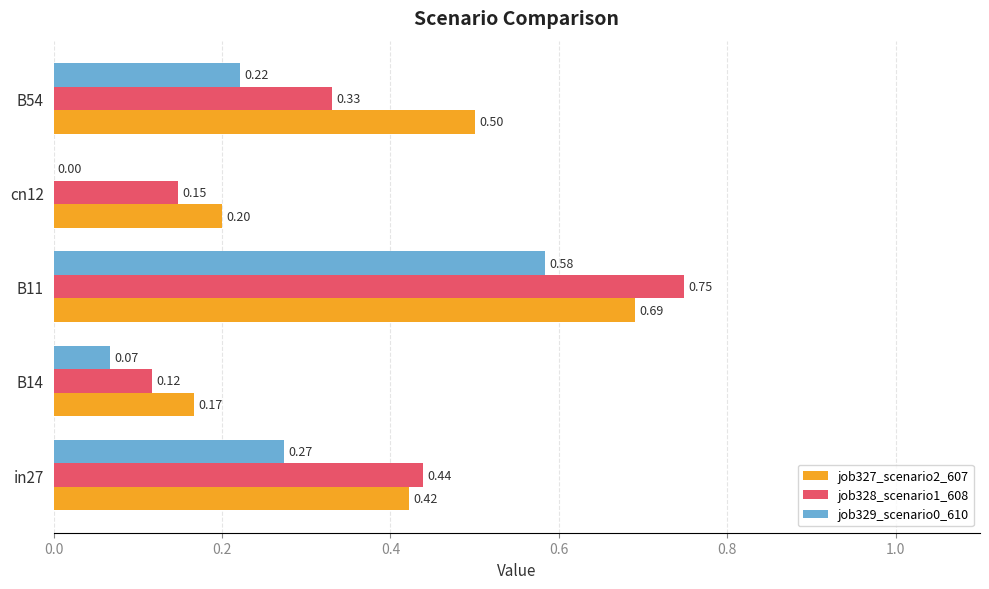

At which category is the sum across all series the highest?

B11